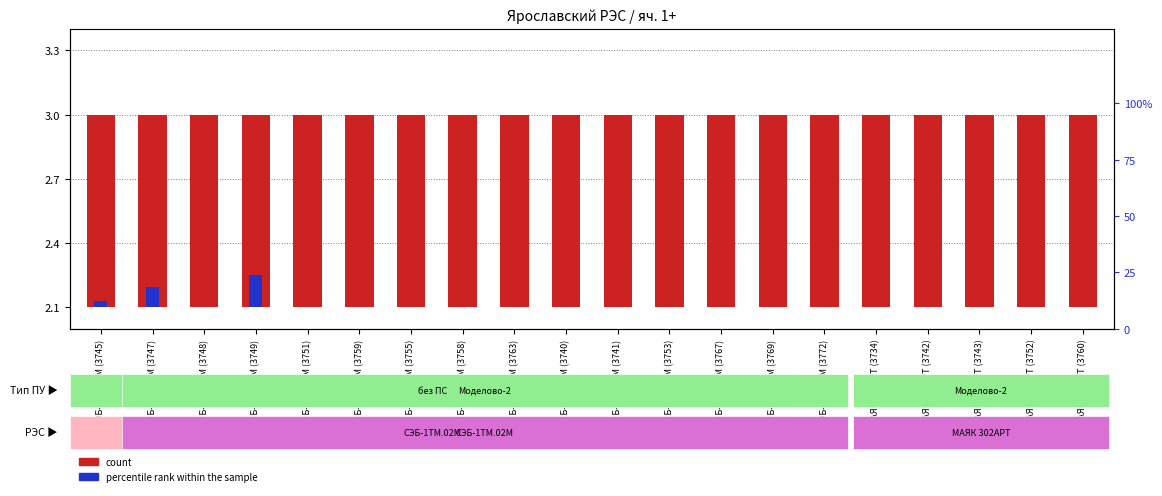

List the series in order of their peak value, highest first.

count, percentile rank within the sample